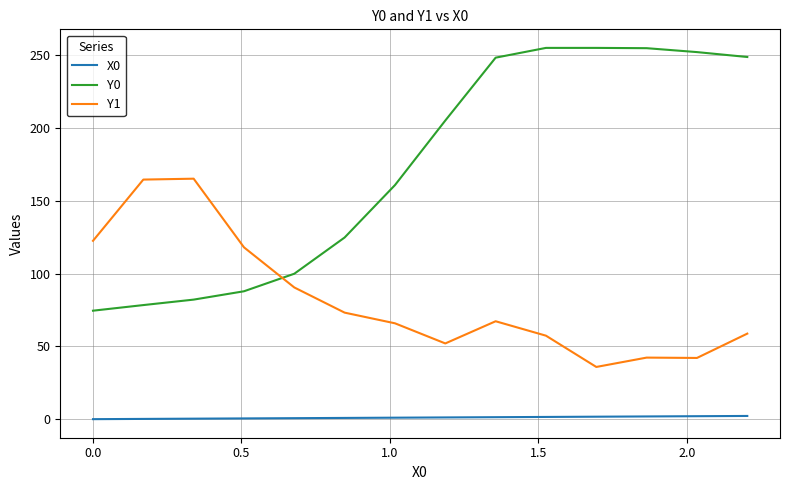

What is the difference between the maximum and minimum values in the Y1 series?

129.3